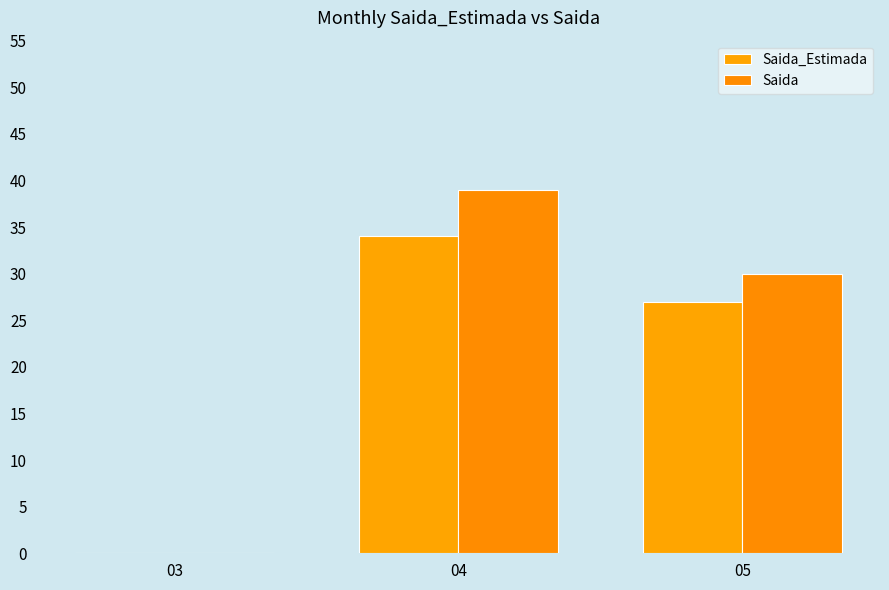

Rank the series by their maximum value, from highest to lowest.

Saida, Saida_Estimada